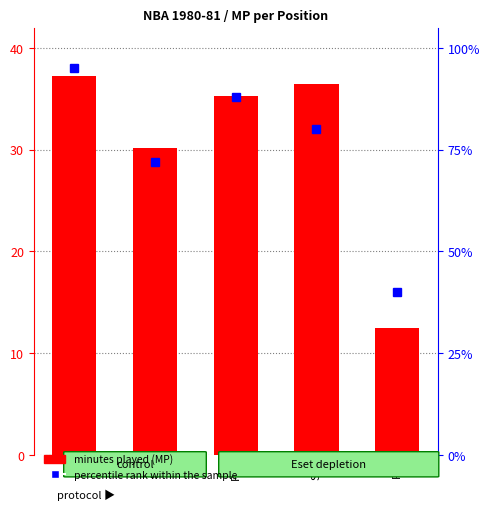

What is the label of the 3rd bar from the left?

PG